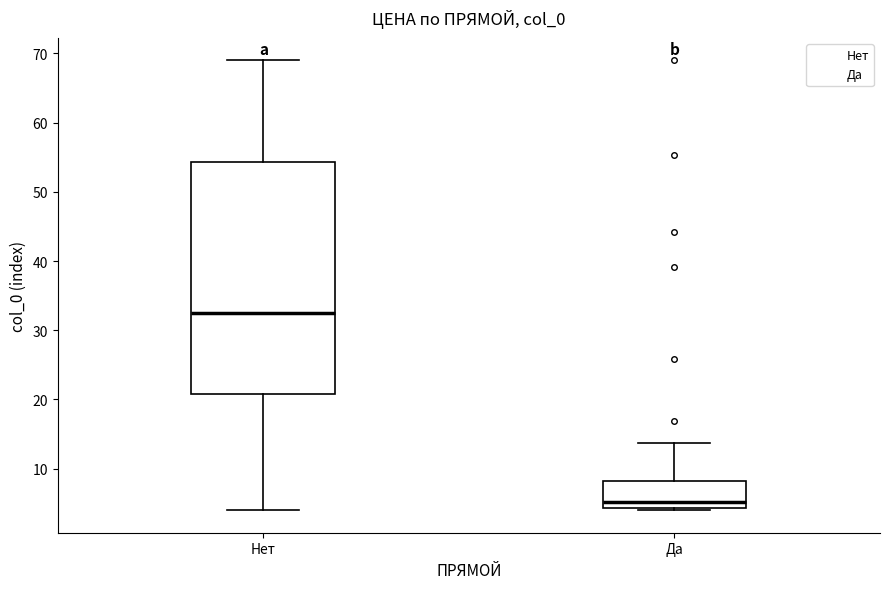

Reading left to right, read every box against the y-axis: the position of its median line, the range the box covers, and the ends of its whiskers. The values are not printed on the chart, so give them approximately, as read against the axis.

Нет: median 33, box 21 to 54, whiskers 4 to 69
Да: median 5, box 4 to 8, whiskers 4 (just below the box's lower edge) to 14